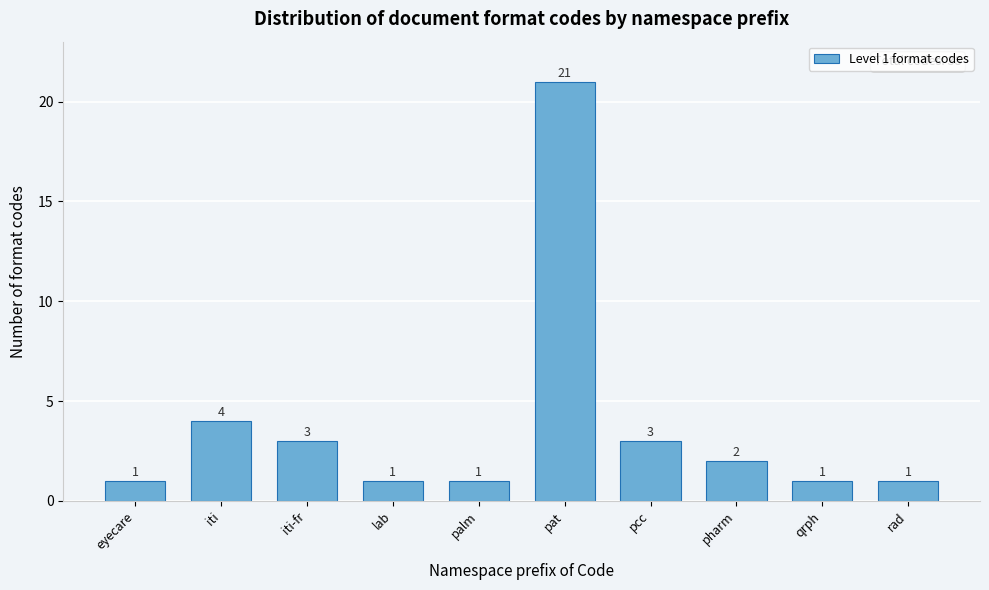

Reading right to left, extract all data points from this chart.

1	1	2	3	21	1	1	3	4	1